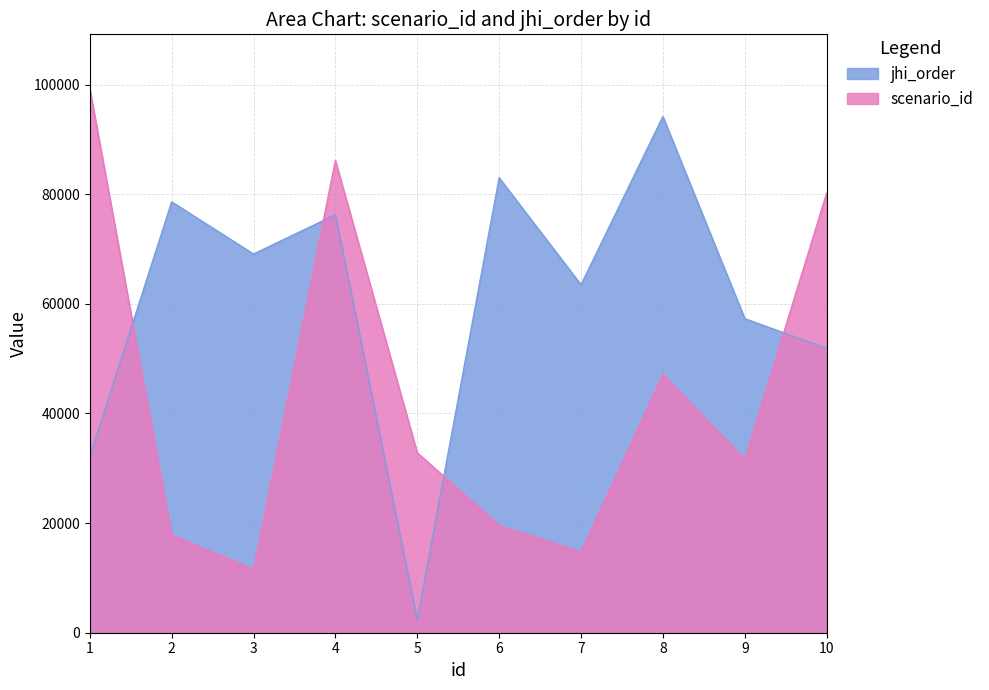

True or false: jhi_order has a value of 94013 at 3.

False